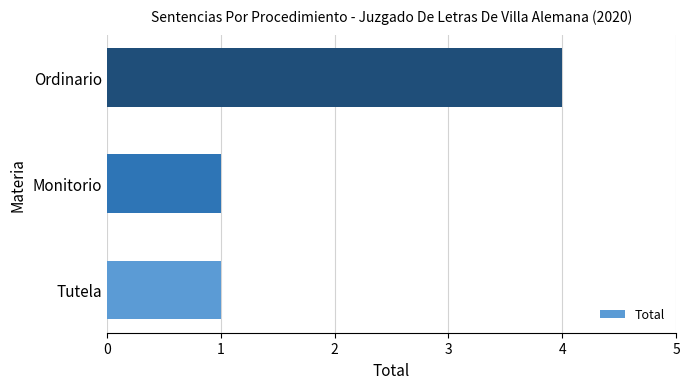

How many categories are shown in the chart?

3